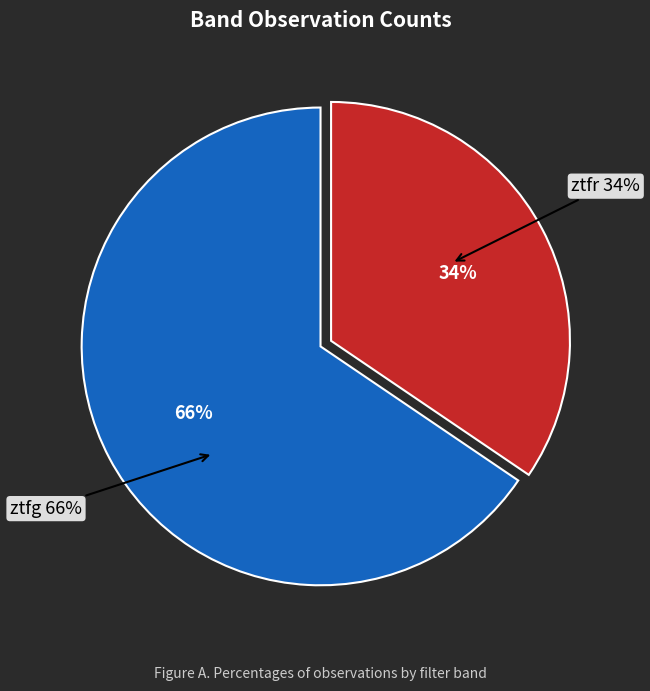

What is the total percentage of ztfr and ztfg?

100.0%